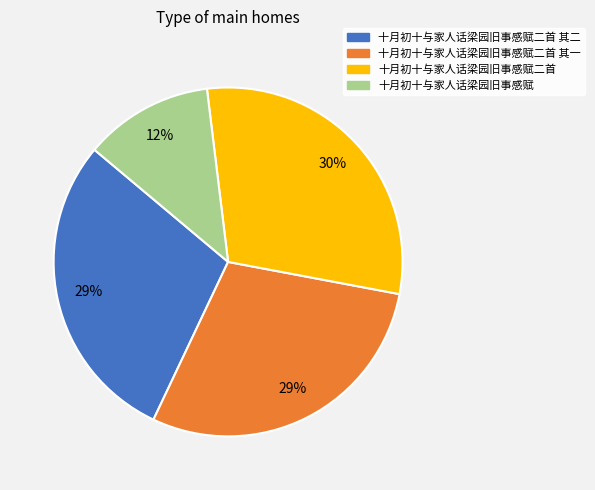

What is the ratio of the value at 十月初十与家人话梁园旧事感赋二首 to the value at 十月初十与家人话梁园旧事感赋二首 其一?

1.0